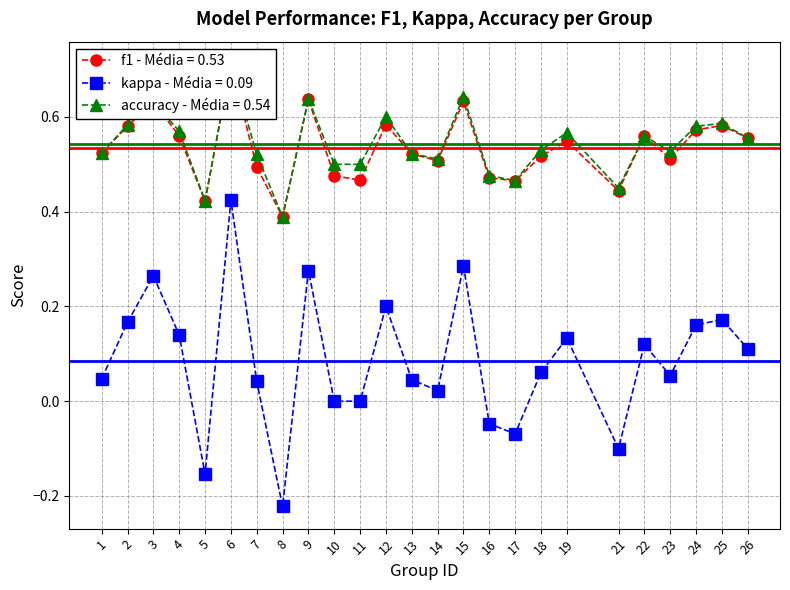

True or false: accuracy and f1 cross at least once.

False